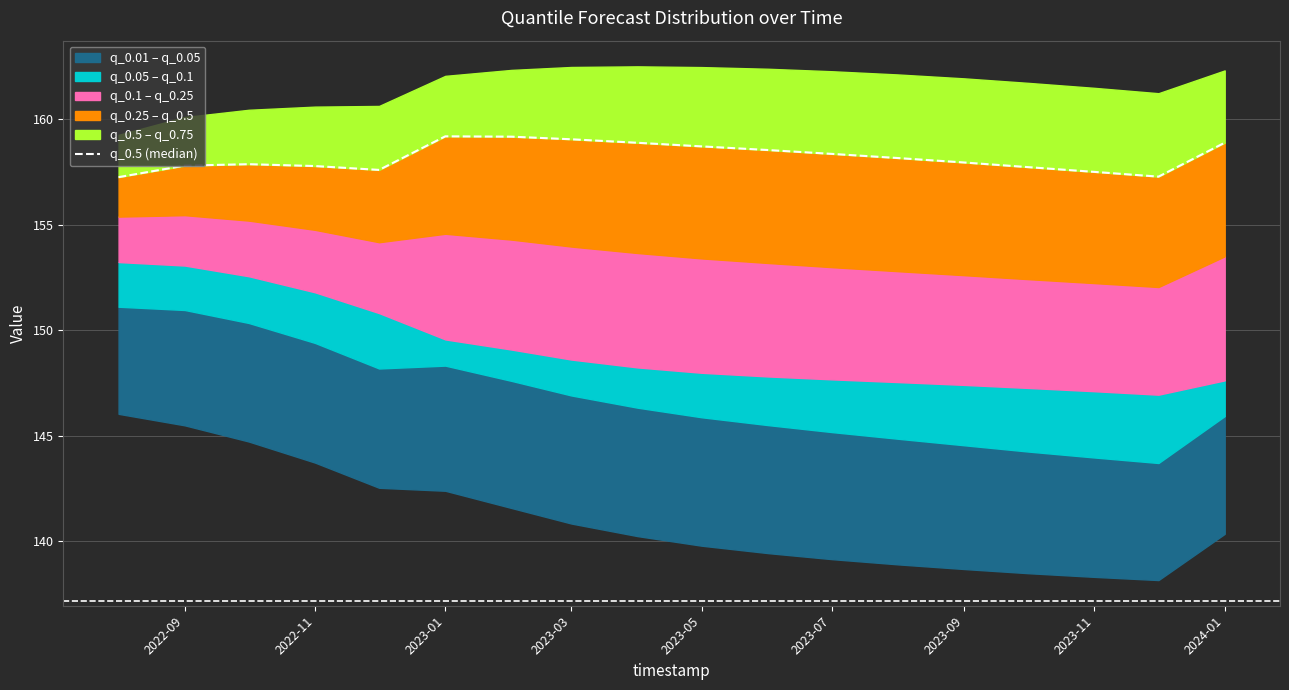

What is the average value?

158.2